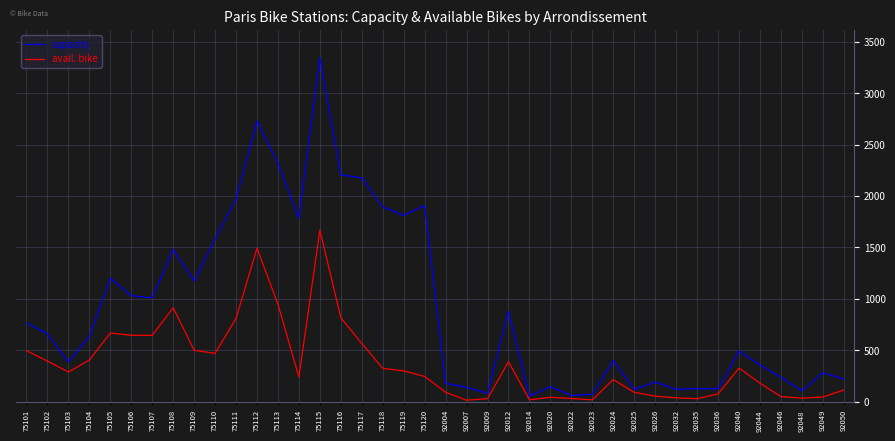

Which series has the largest range (max minus min)?

capacity